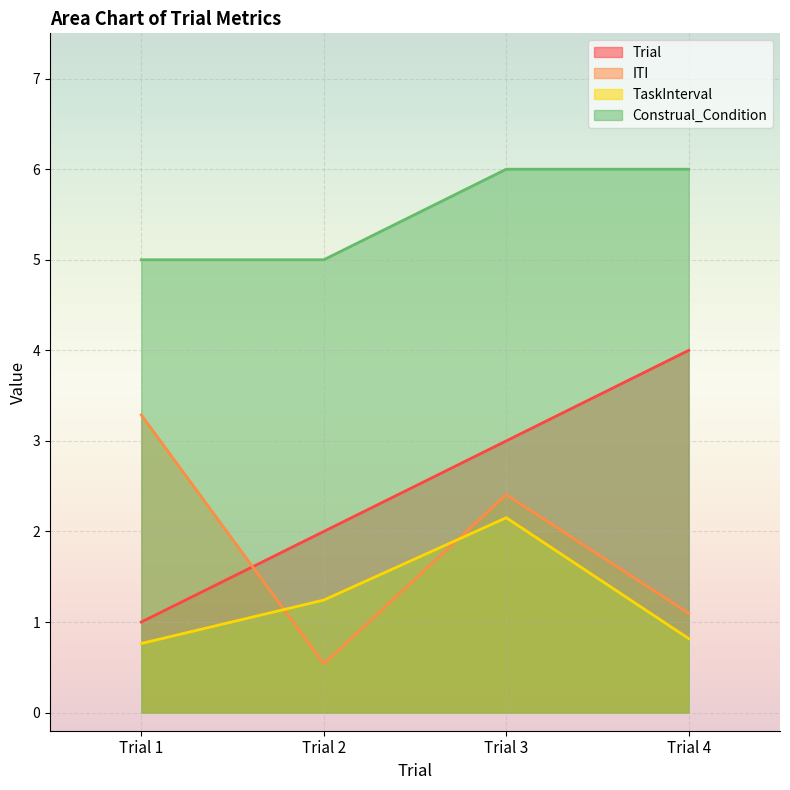

How many intersections are there between Trial and ITI?

1